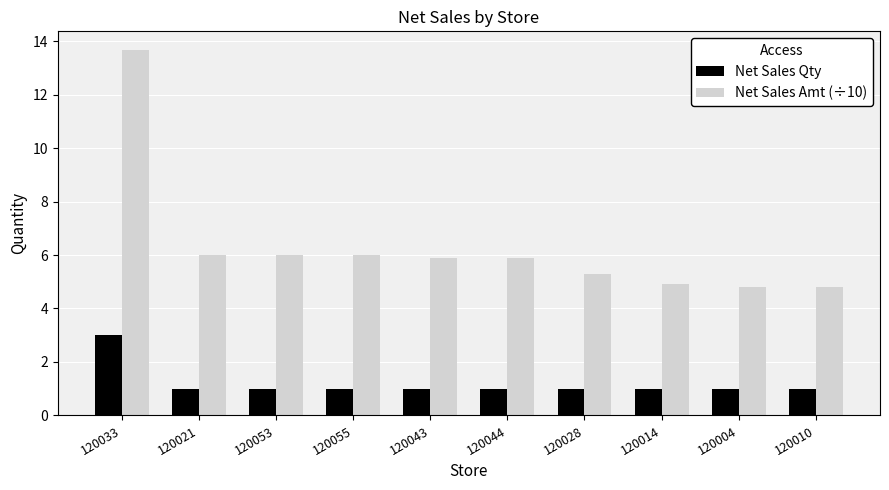

At which category is the sum across all series the highest?

120033